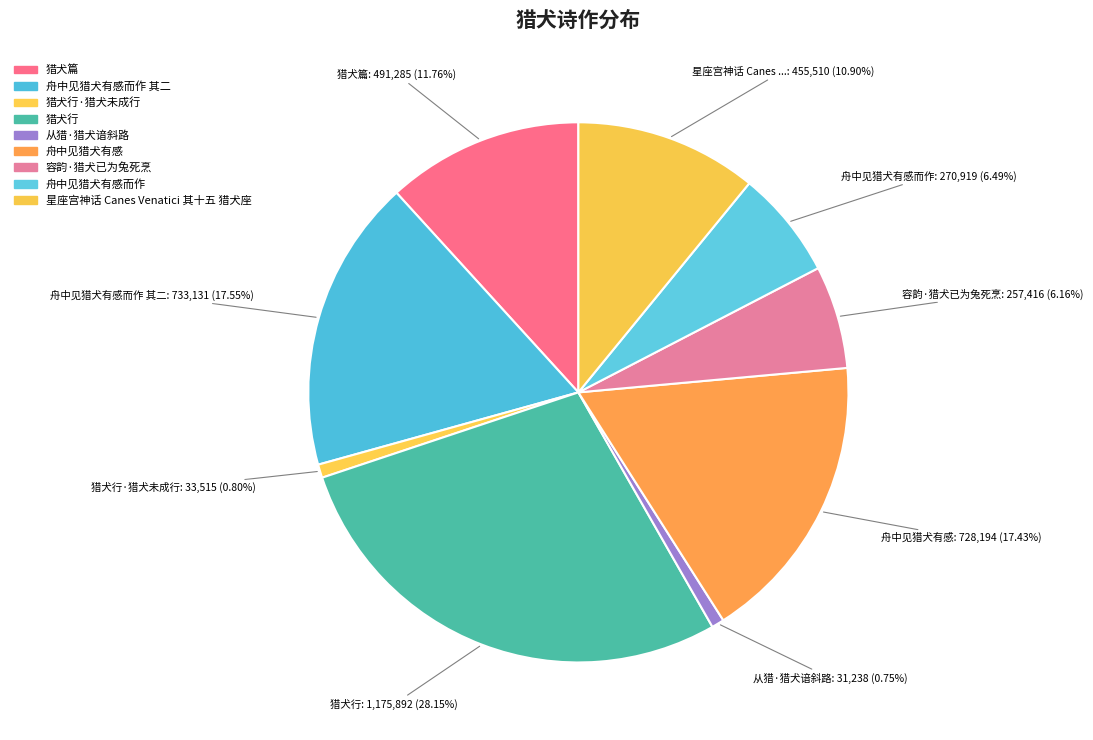

How many slices are in this pie chart?

9